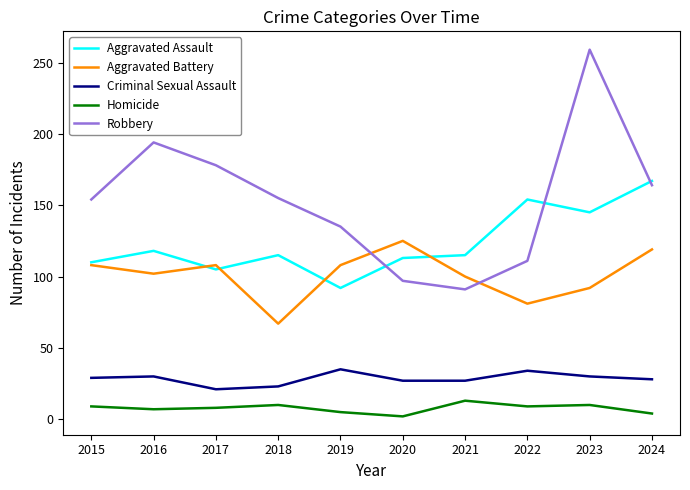

What is the minimum value for Homicide?

2